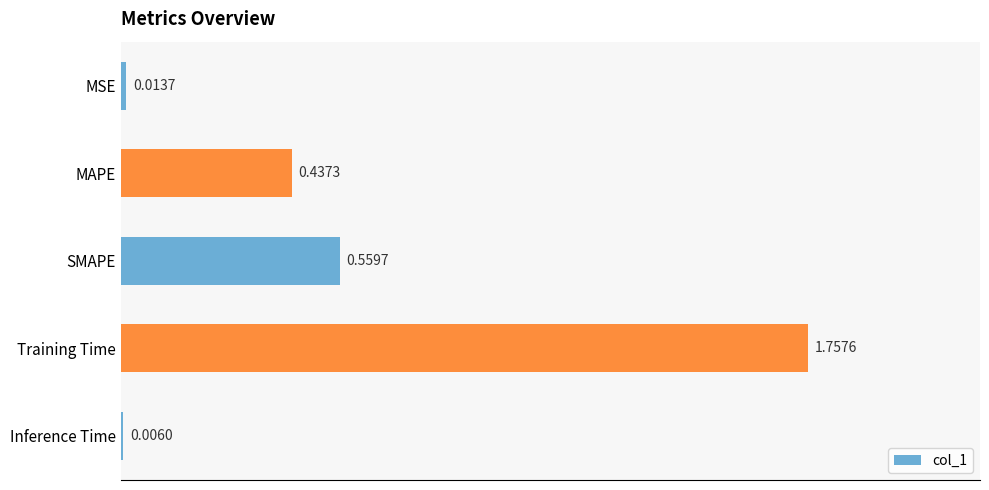

Does the chart contain stacked bars?

No